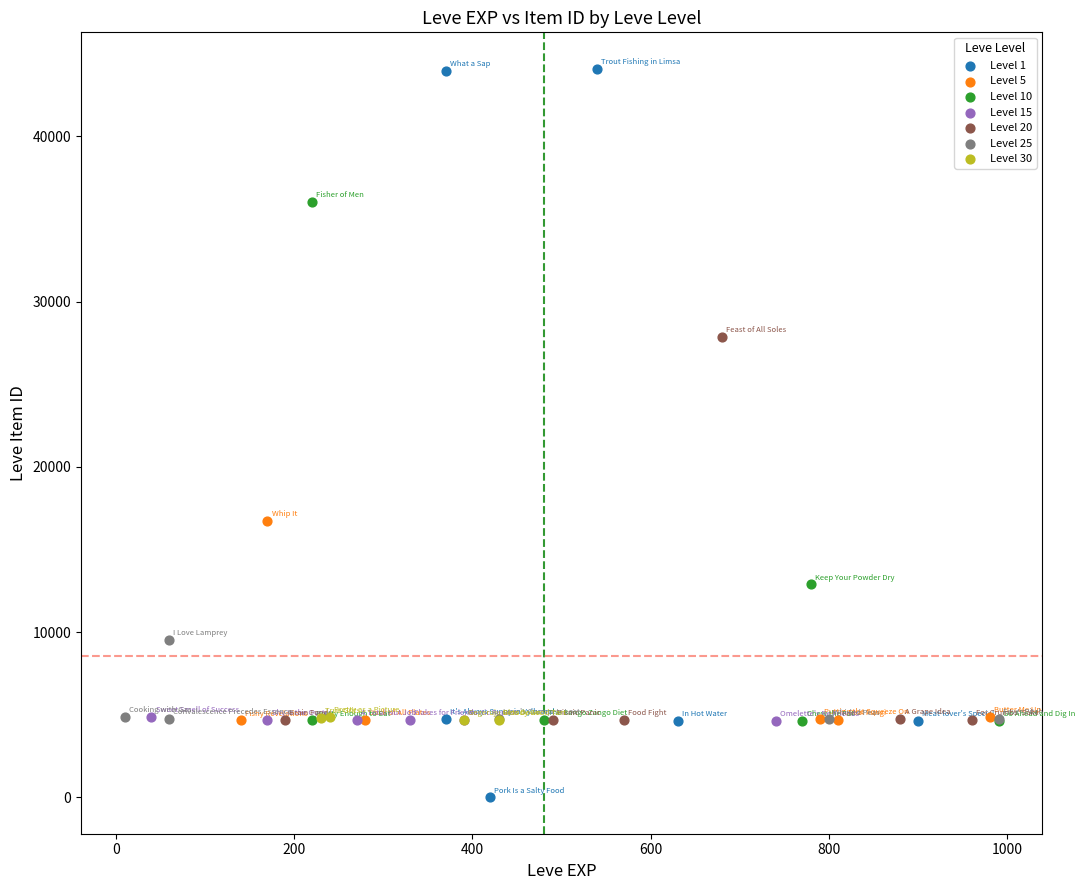

Which series contains the highest Y value?

Level 1